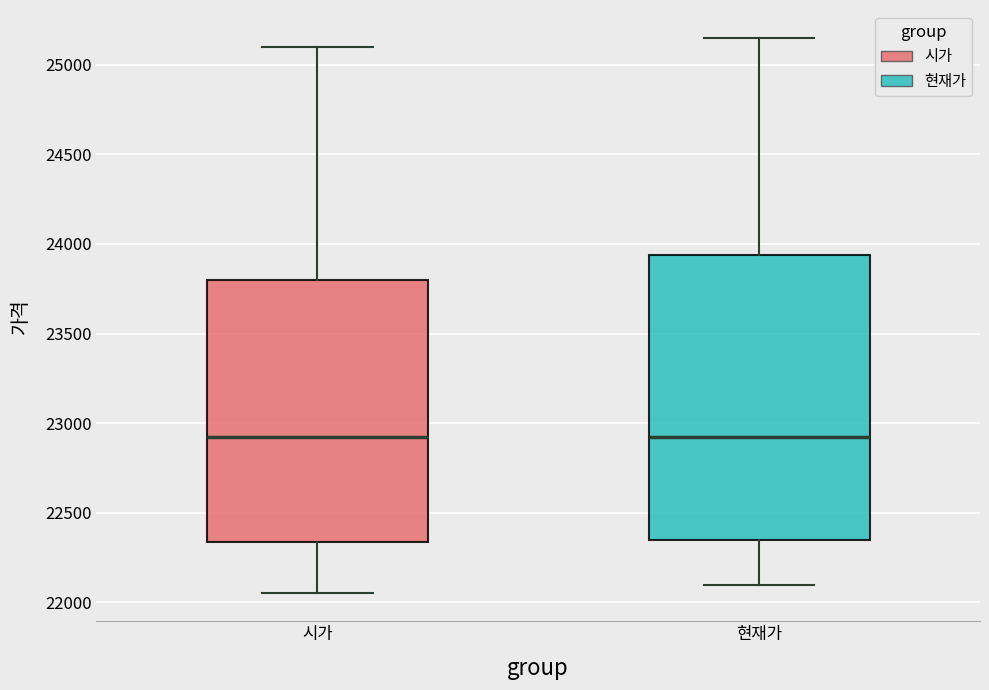

Reading left to right, read every box against the y-axis: the position of its median line, the range the box covers, and the ends of its whiskers. The values are not printed on the chart, so give them approximately, as read against the axis.

시가: median 22950, box 22350 to 23800, whiskers 22050 to 25100
현재가: median 22950, box 22350 to 23950, whiskers 22100 to 25150